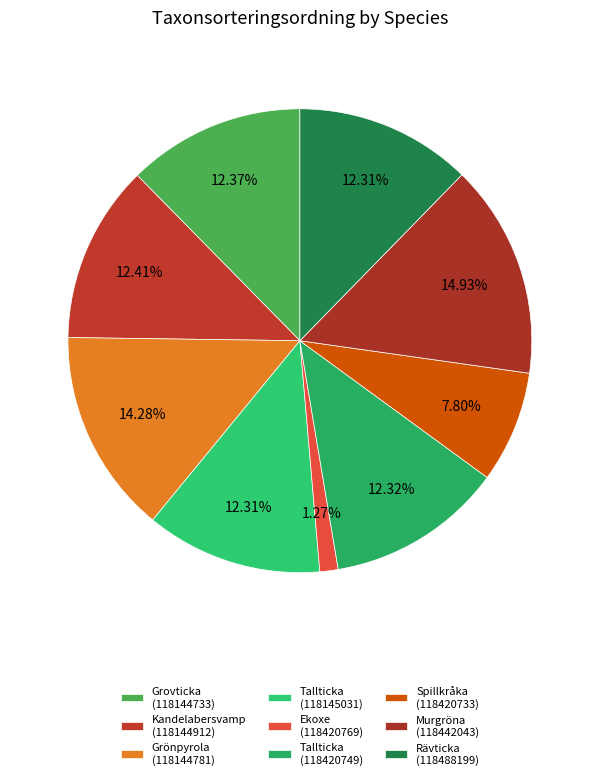

What is the largest slice in the pie chart?

Murgröna
(118442043)